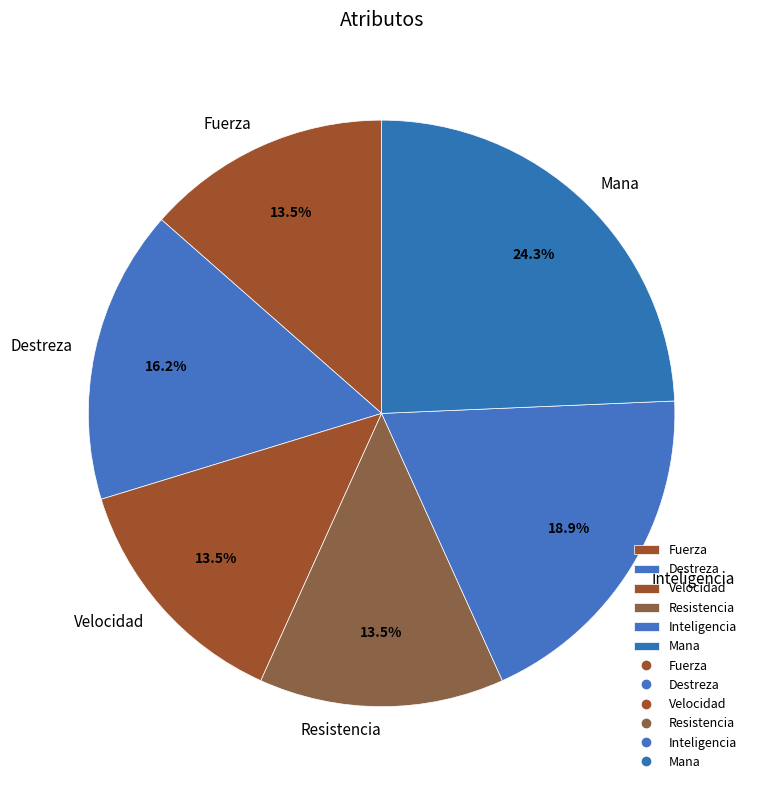

How many segments does this pie chart have?

6